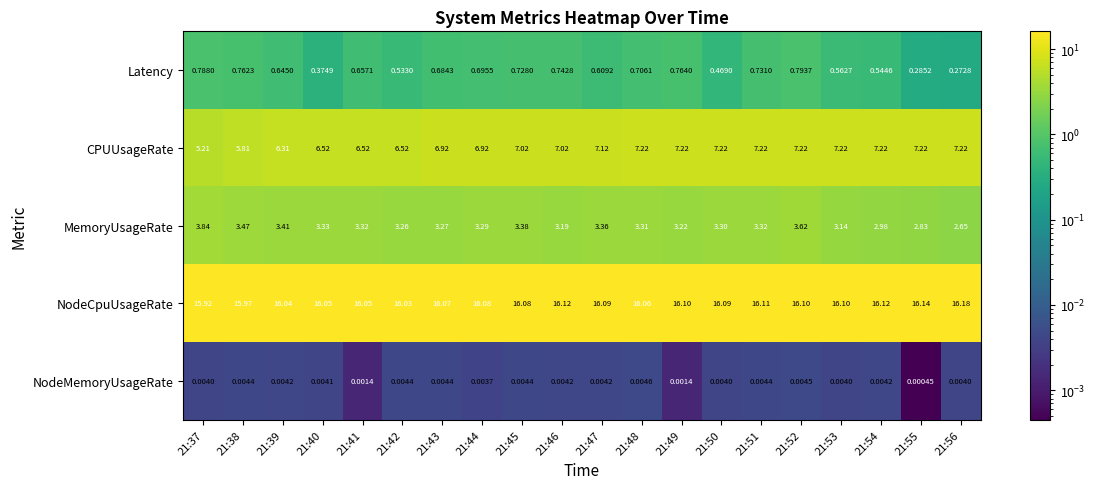

Which series has the largest range (max minus min)?

CPUUsageRate